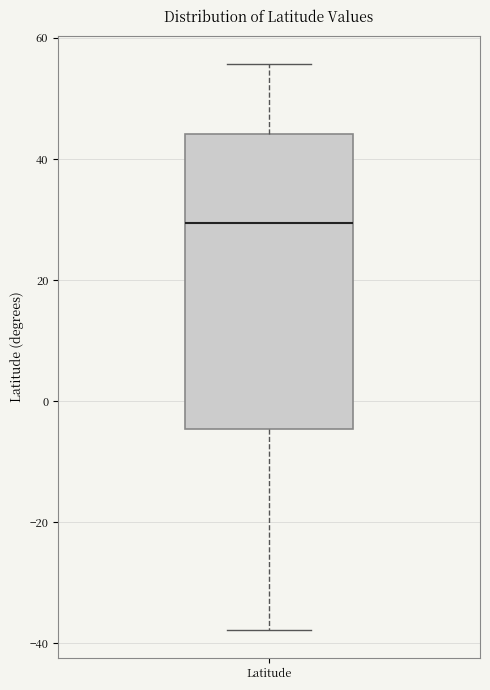

Where is the upper edge of the box for Latitude on the y-axis? The values are not printed on the chart, so give them approximately, as read against the axis.

44